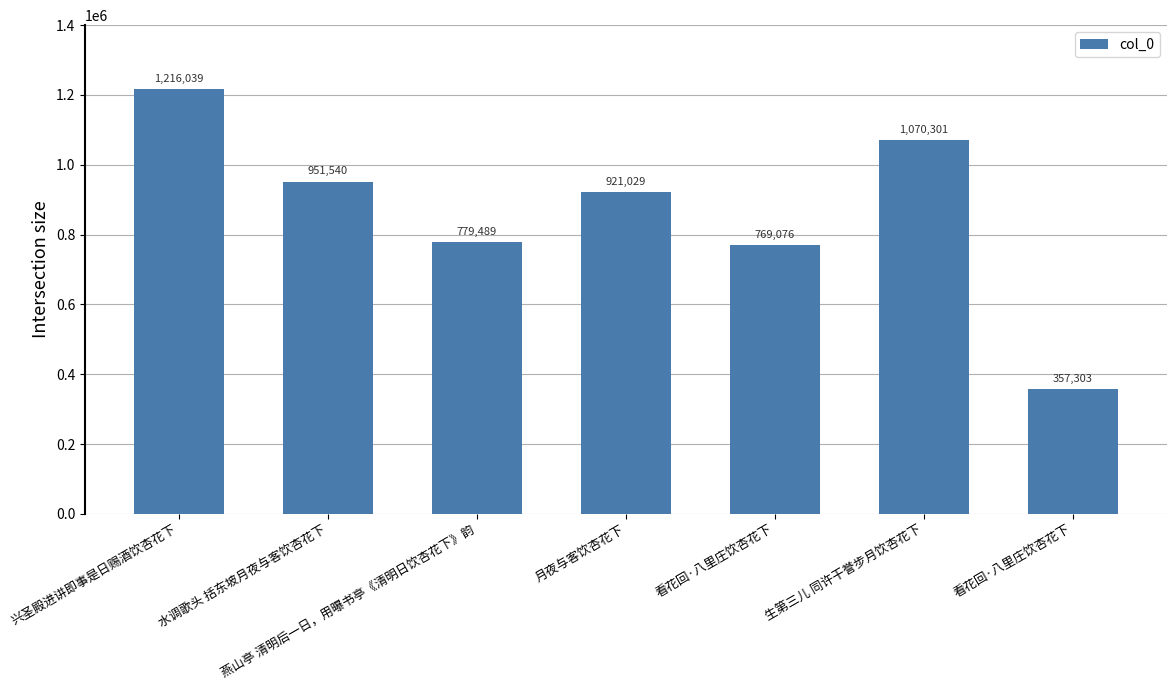

Does the chart contain any negative values?

No